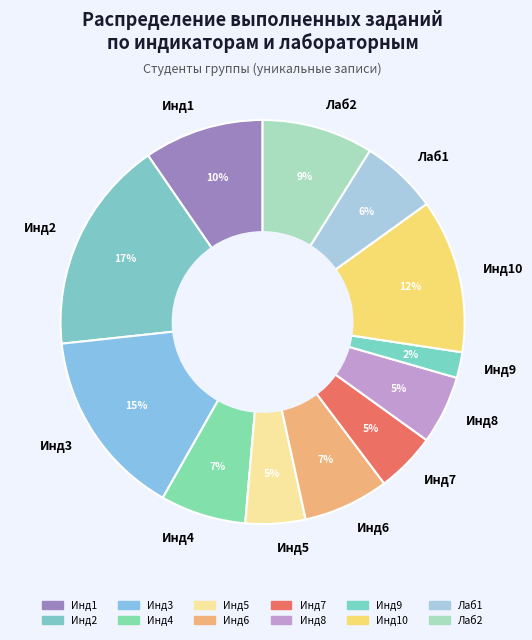

To the nearest percent, what portion does Лаб1 represent?

6%